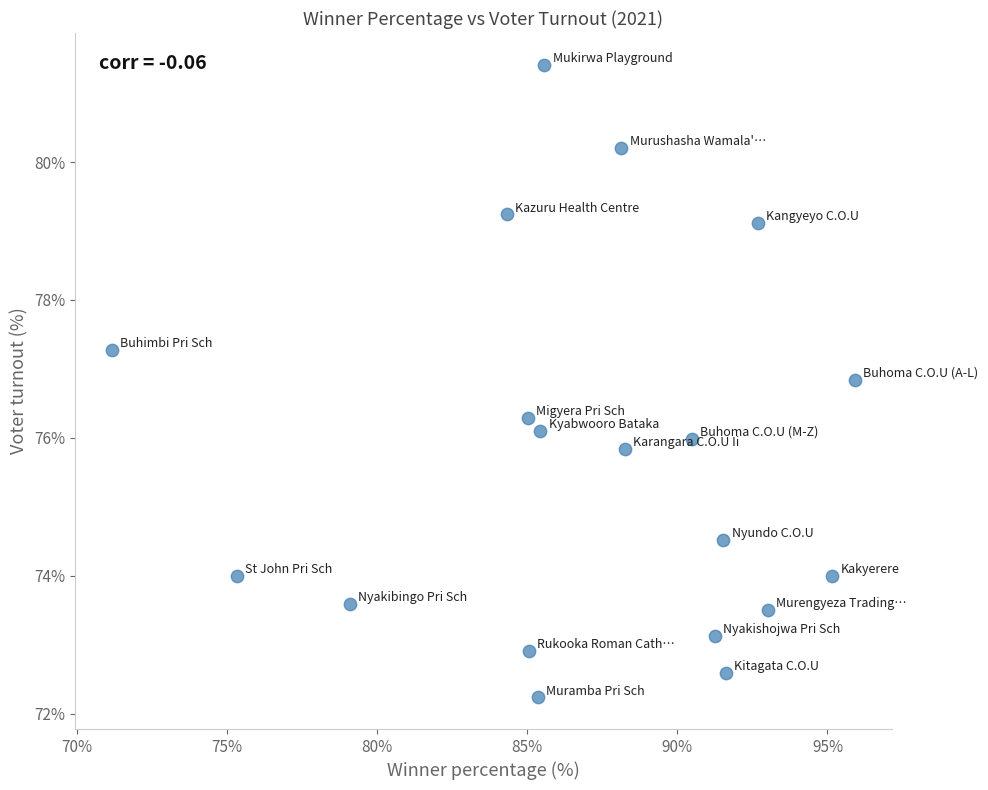

What is the range of Y values (max minus min)?

9.2